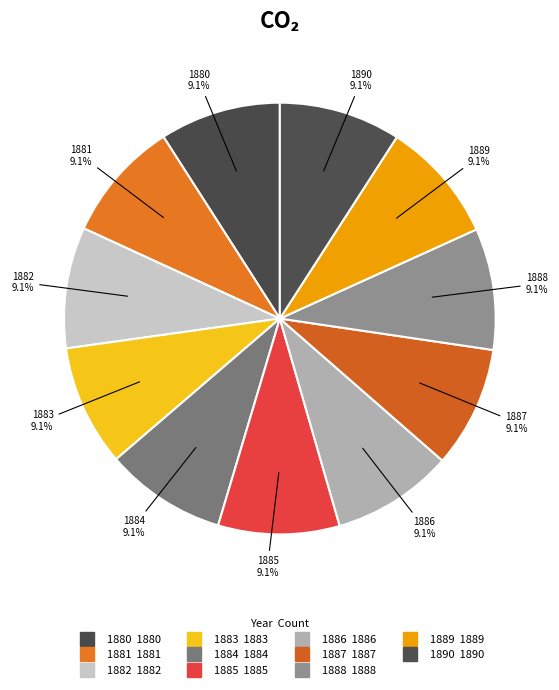

Approximately how many times larger is the value at 1887 compared to 1881?

1.0